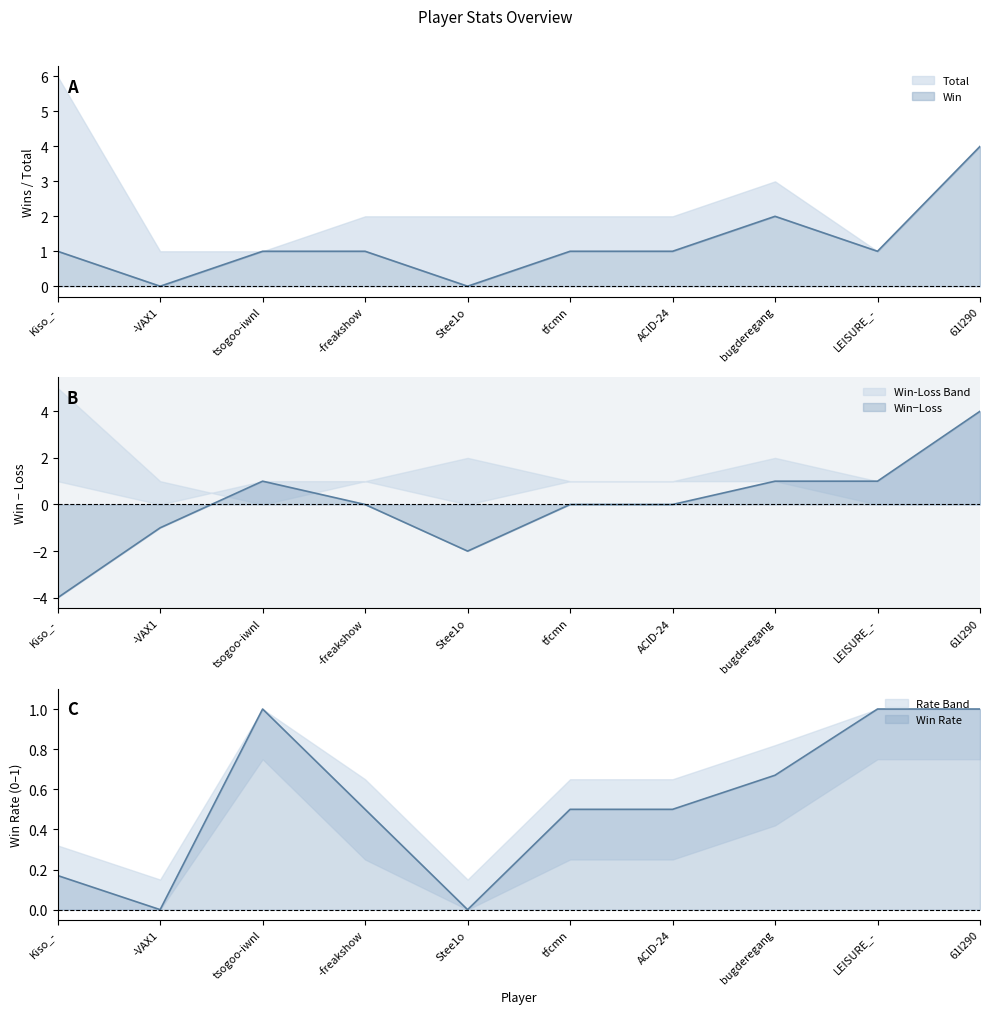

How many interior local peaks does the Win series have?

1